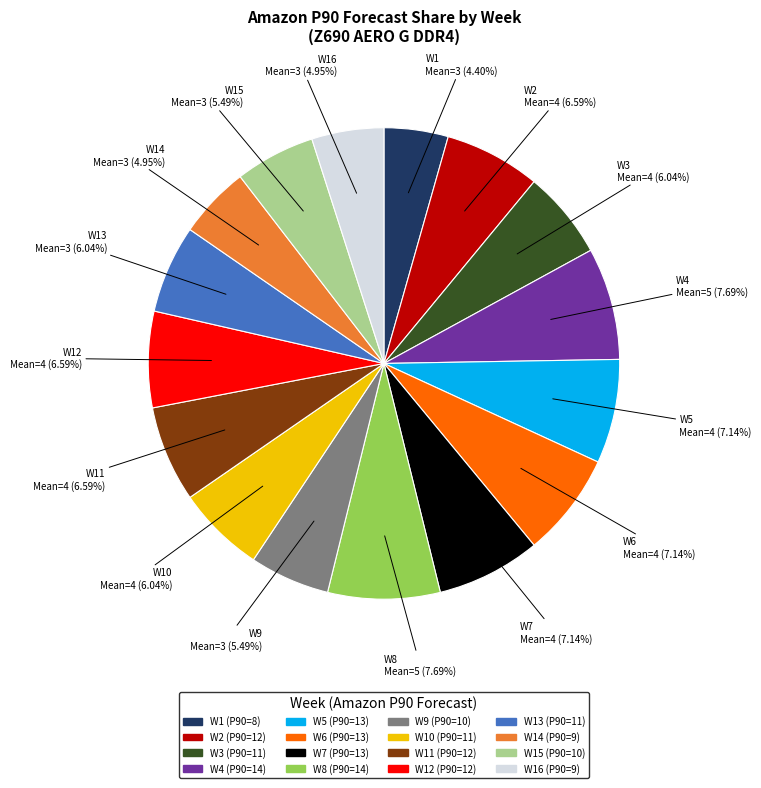

Do W8 and W3 together represent more than half of the pie?

No